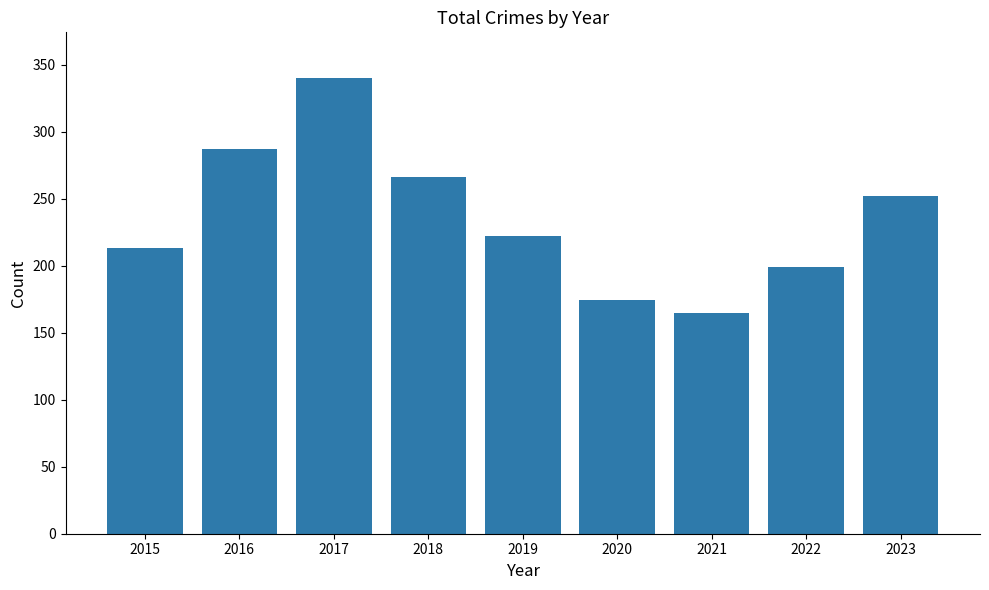

At which label is the value closest to 252?

2023